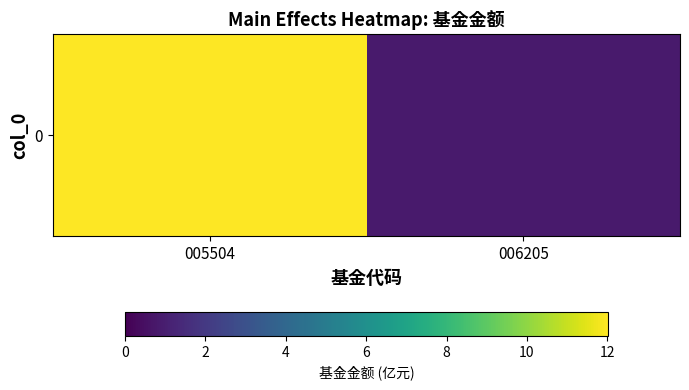

Which has a higher value, 005504 or 006205?

005504